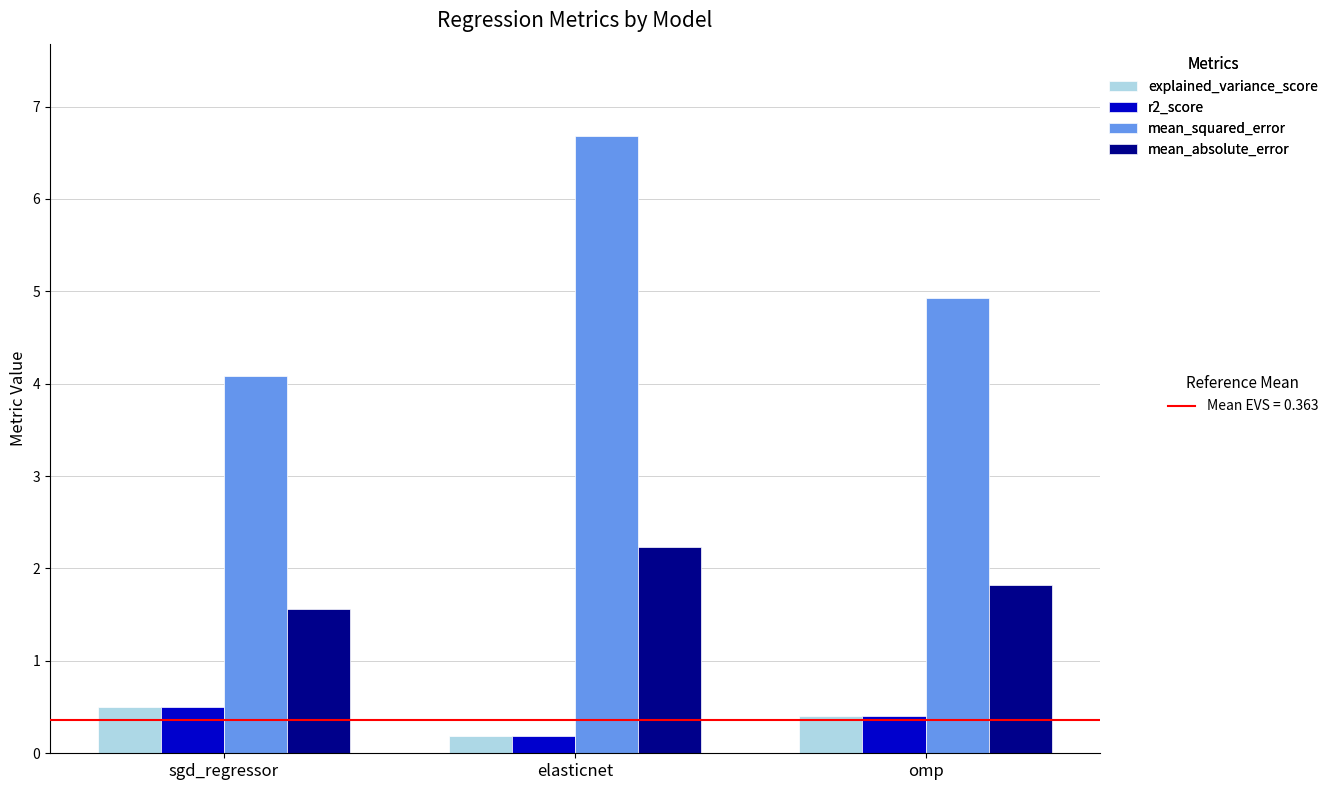

What is the greatest value displayed?

6.7